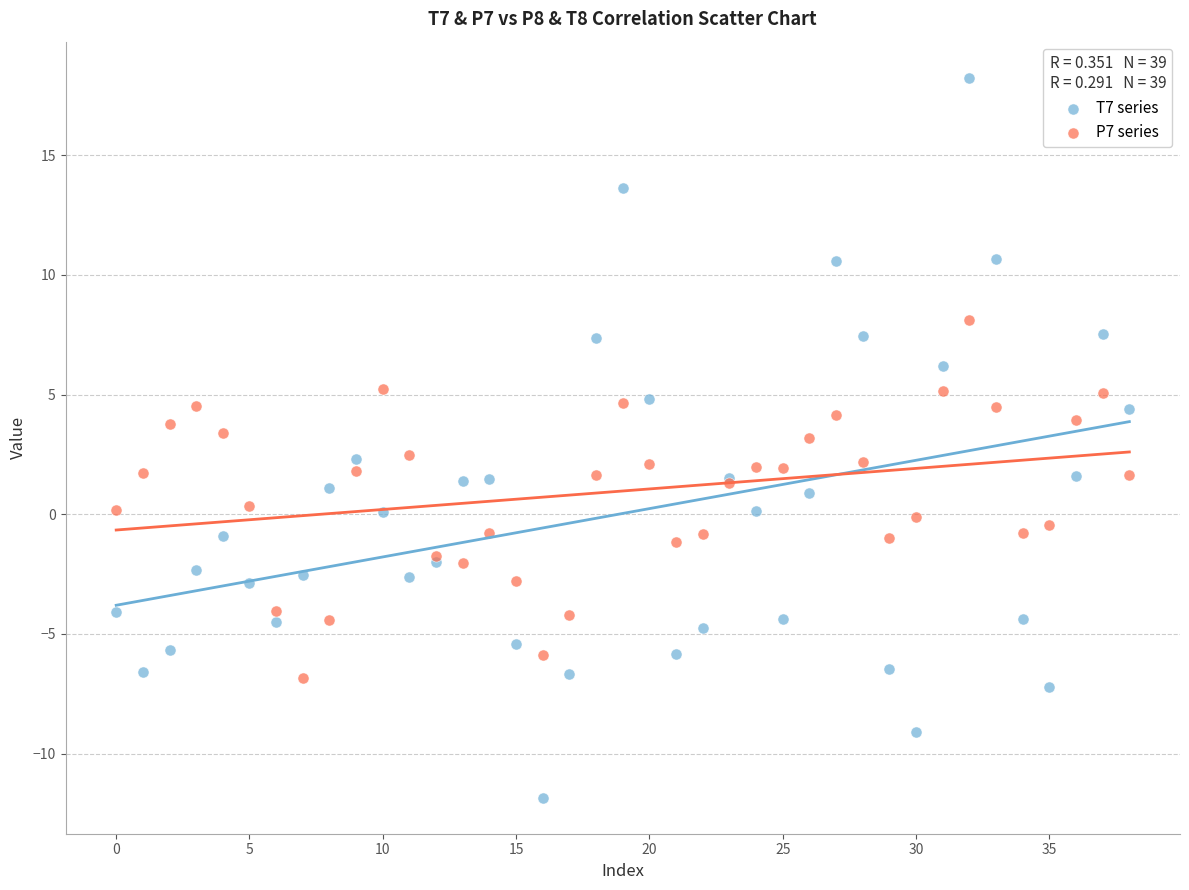

Which series contains the lowest Y value?

T7 series